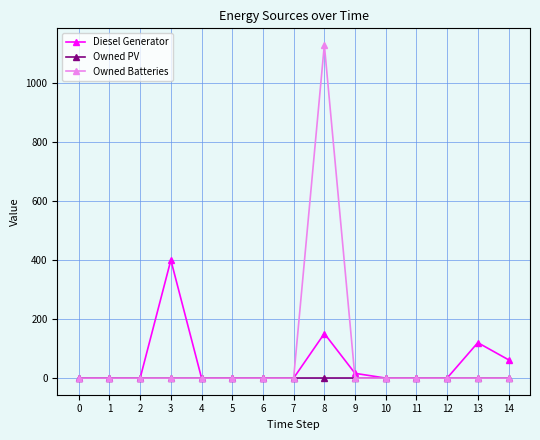

True or false: Diesel Generator has a value of 201 at 7.

False